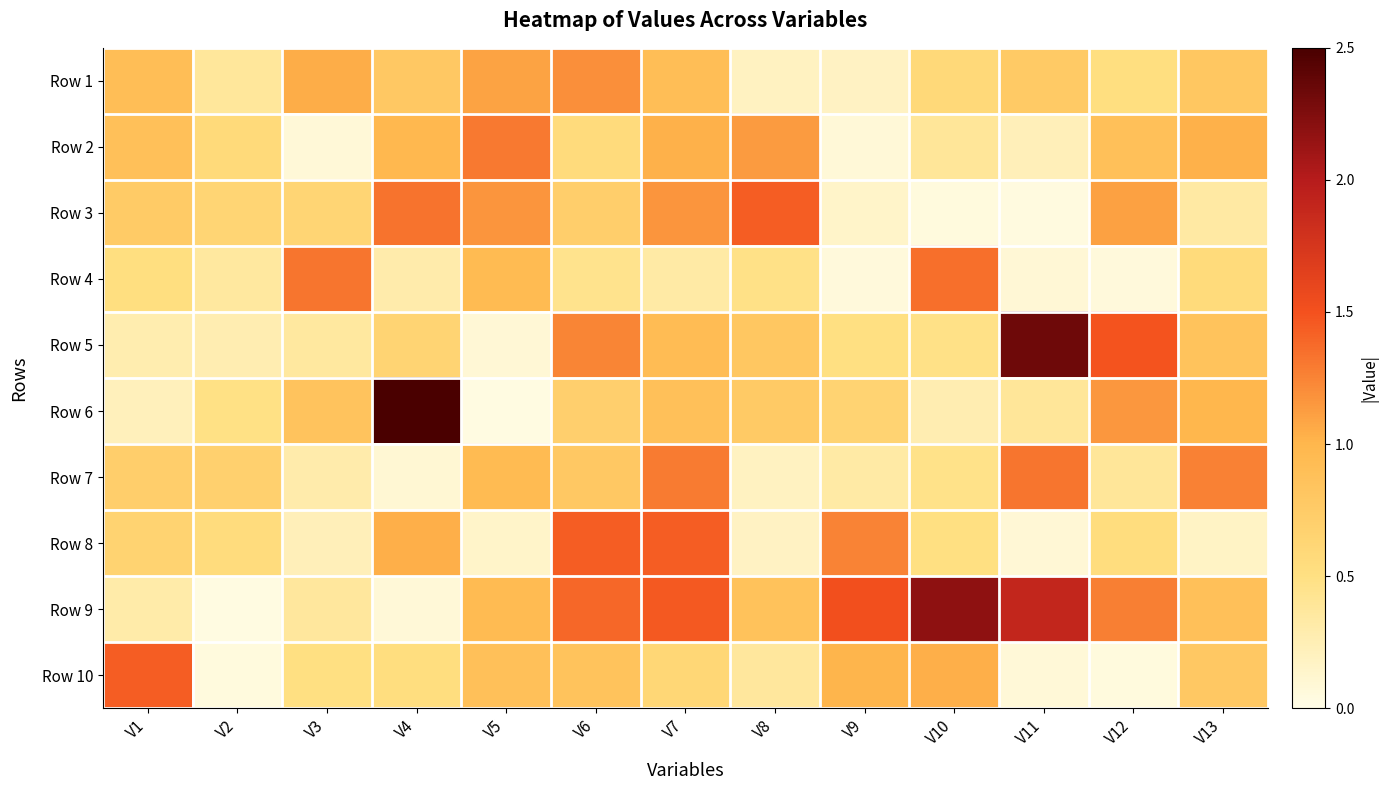

List the series in order of their peak value, highest first.

Row 6, Row 5, Row 9, Row 10, Row 8, Row 3, Row 4, Row 7, Row 2, Row 1